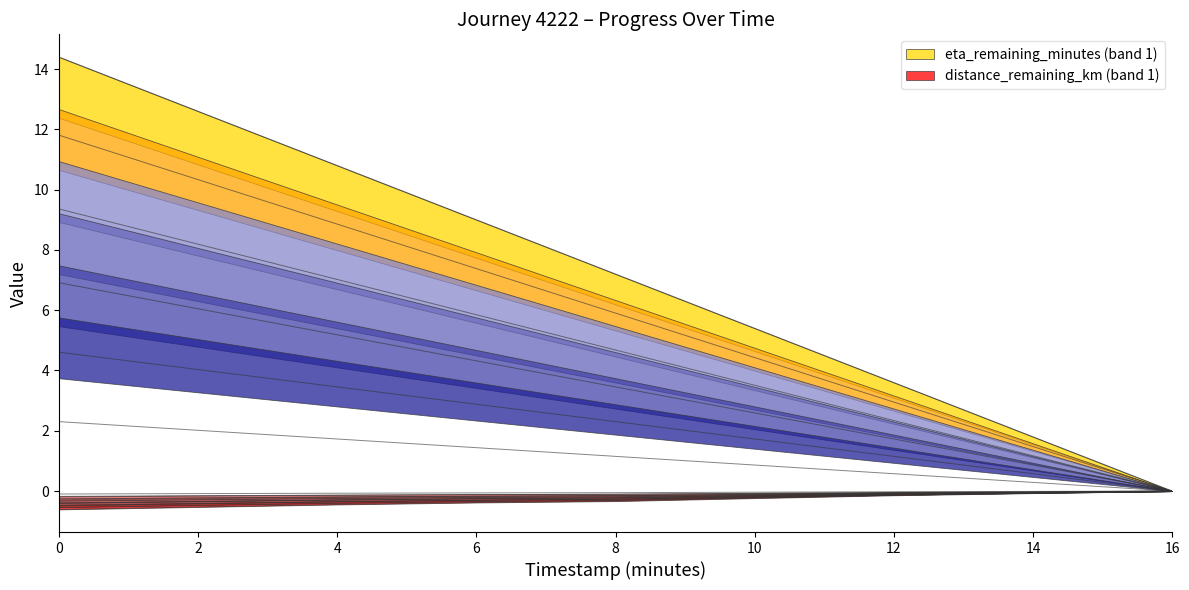

How many values in the eta_remaining_minutes series are below 7?

4